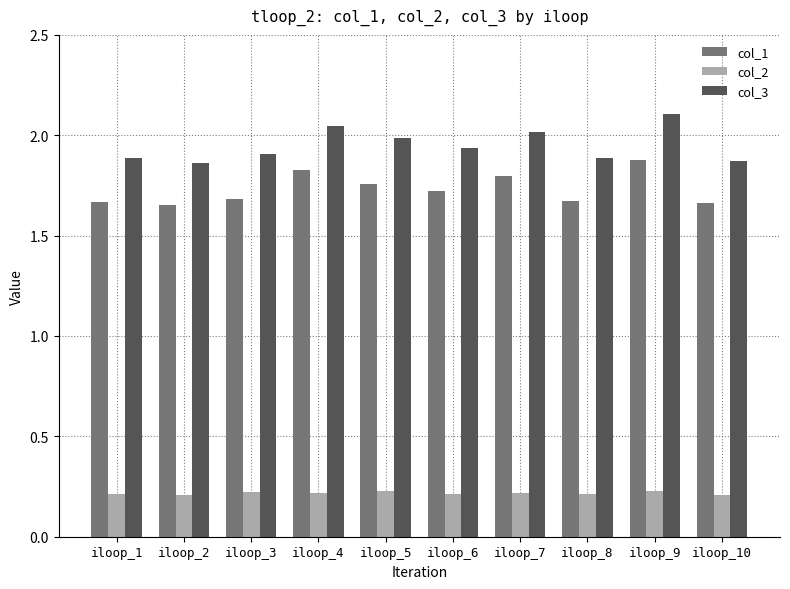

What is the sum of all col_3 values?

19.5